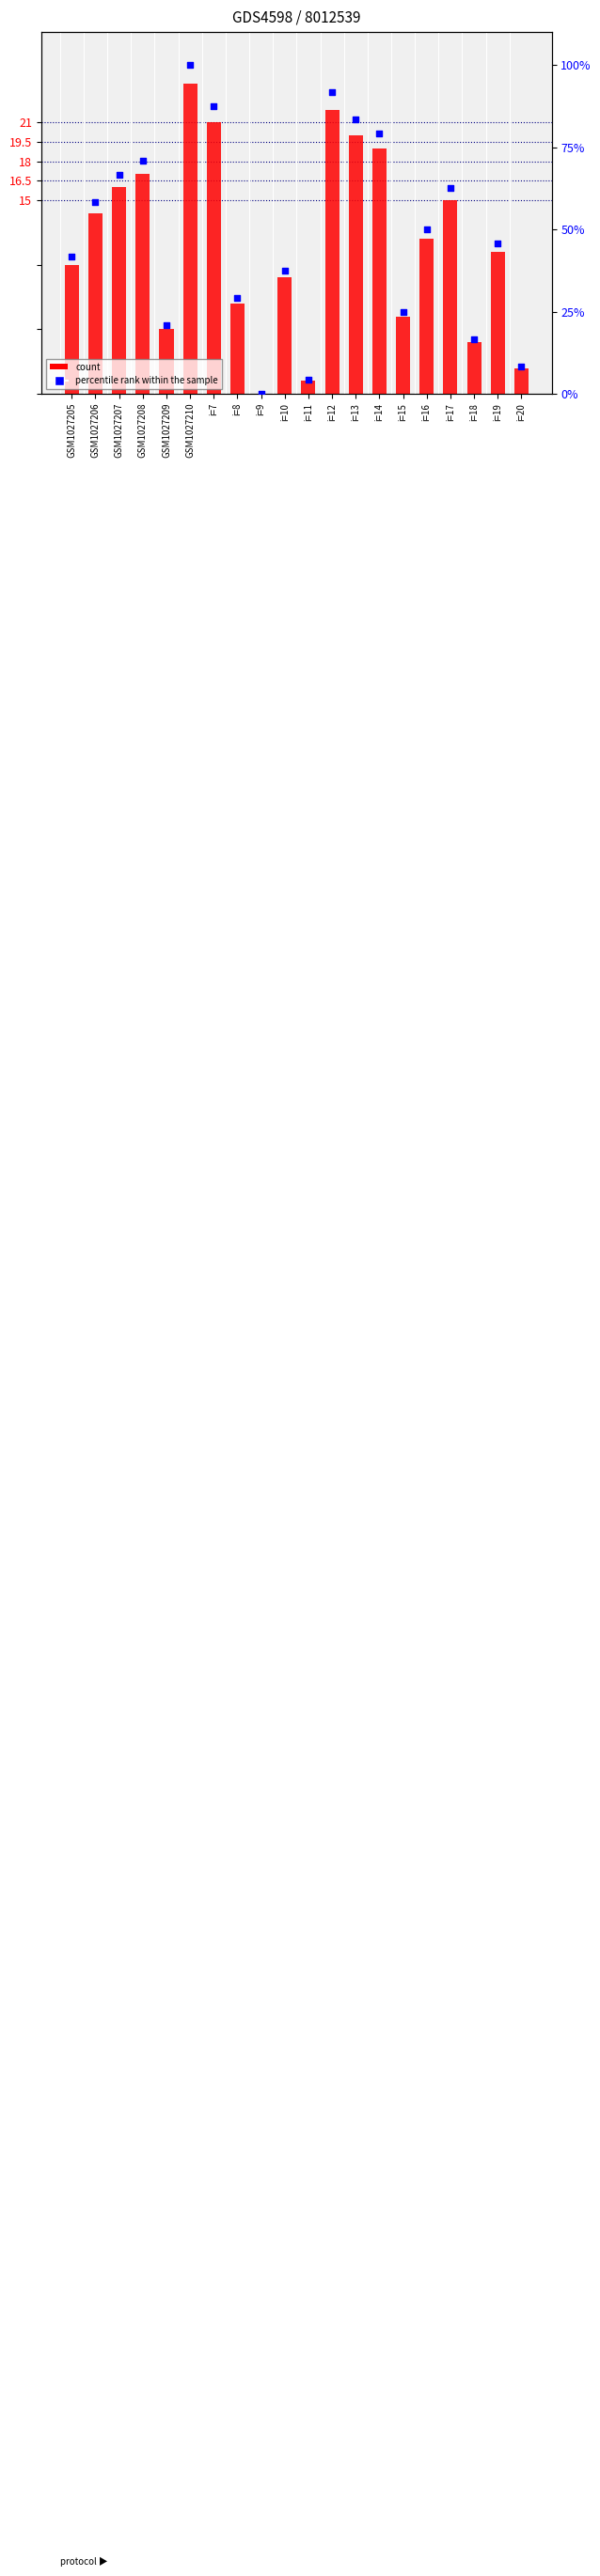

At which category is the sum across all series the highest?

GSM1027210